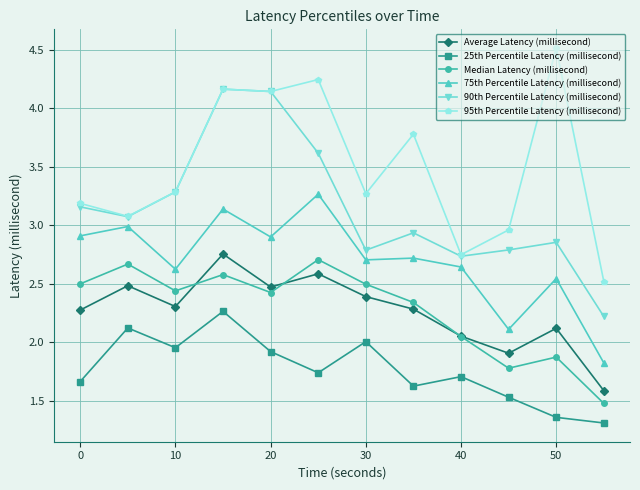

True or false: 75th Percentile Latency (millisecond) has more than 2 interior local peaks.

True